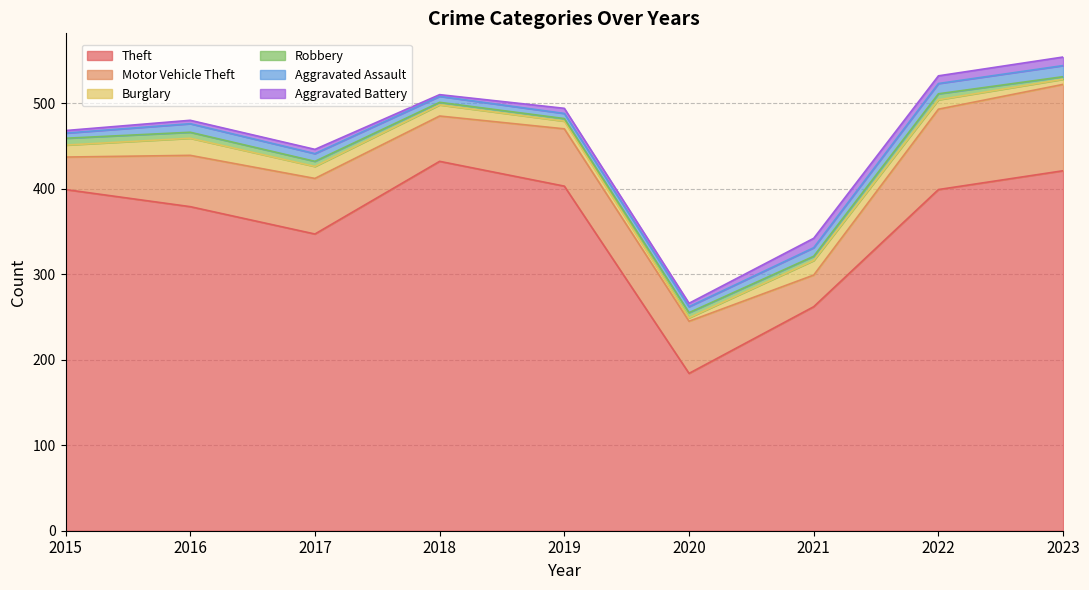

Does the chart display data point markers on the line(s)?

No